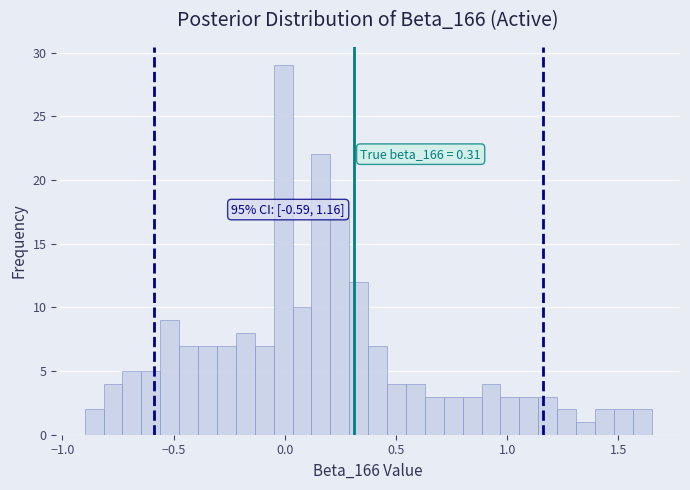

Around what value on the x-axis is the tallest bar? Give the approximate position of its centre, as read against the axis.

0.00